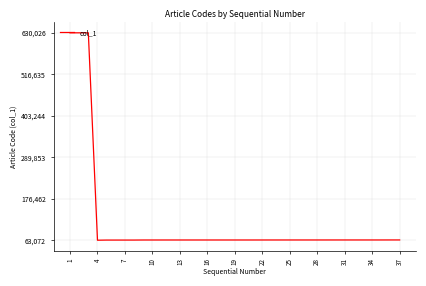

What is the maximum value shown in the chart?

630026